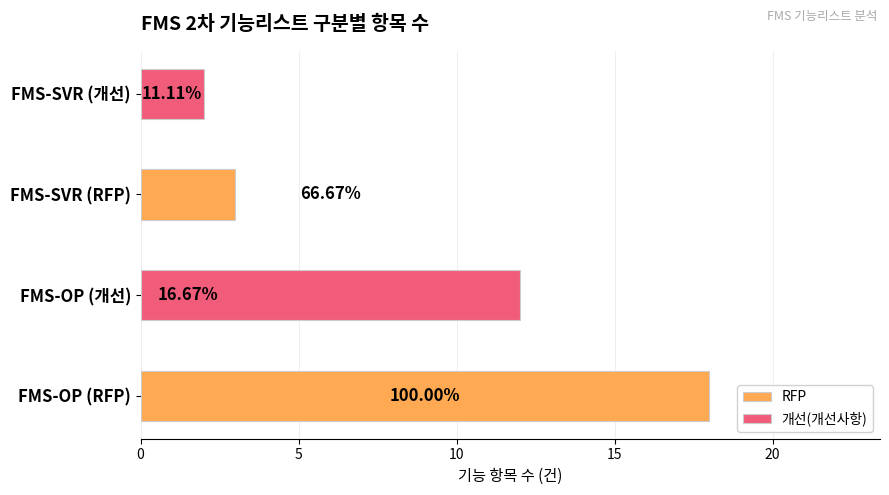

Rank the series by their maximum value, from highest to lowest.

RFP, 개선(개선사항)